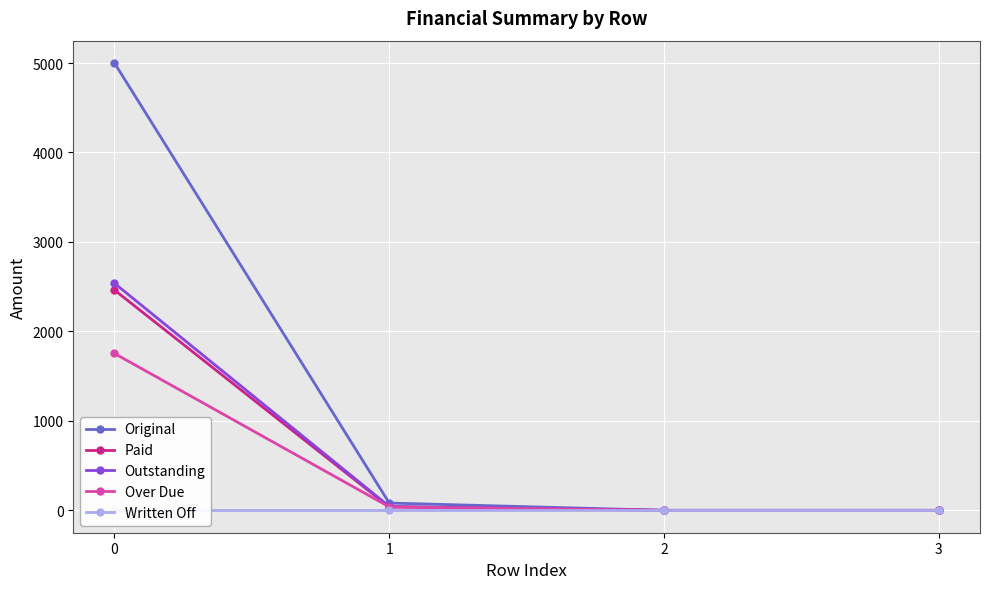

True or false: Original and Over Due cross at least once.

False